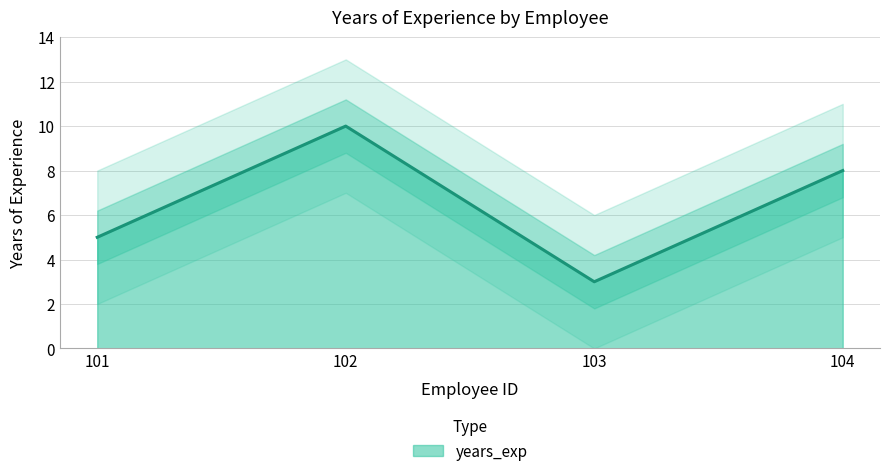

What is the value of the 1st point from the left?

5